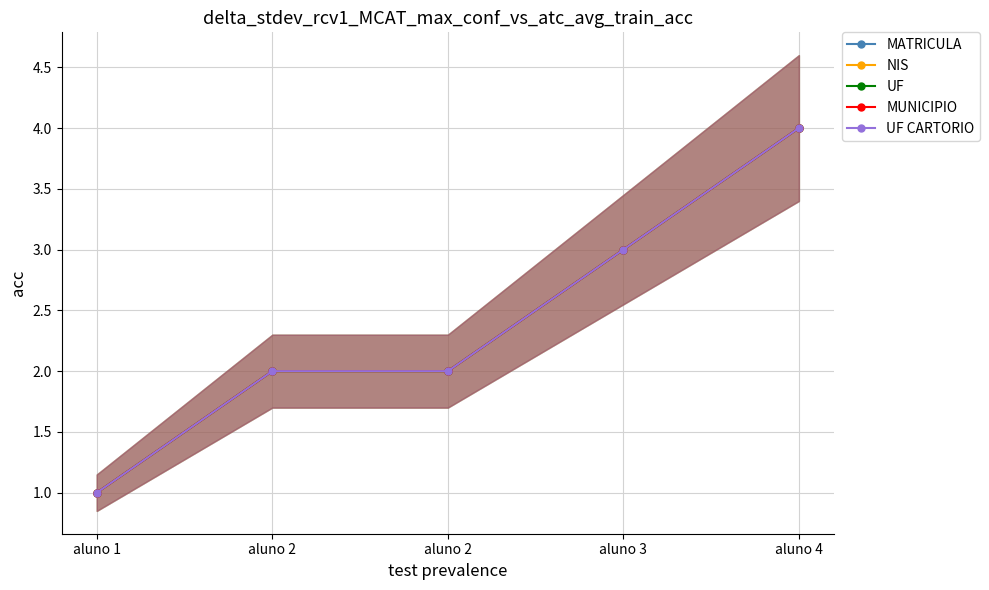

At which label does MATRICULA first exceed 2?

aluno 3